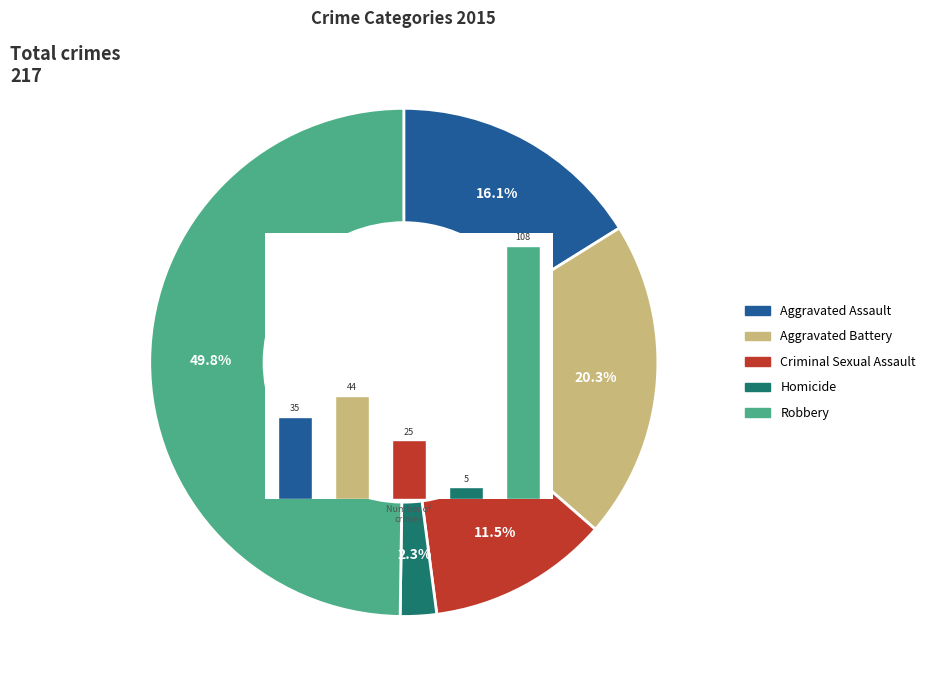

What percentage is the Aggravated Assault slice, to the nearest percent?

16%